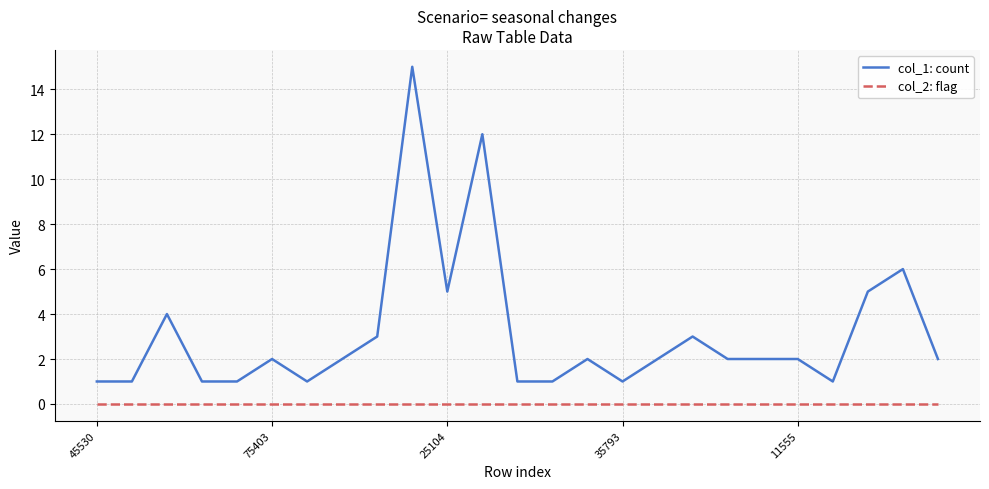

What is the sum of all col_1: count values?

78